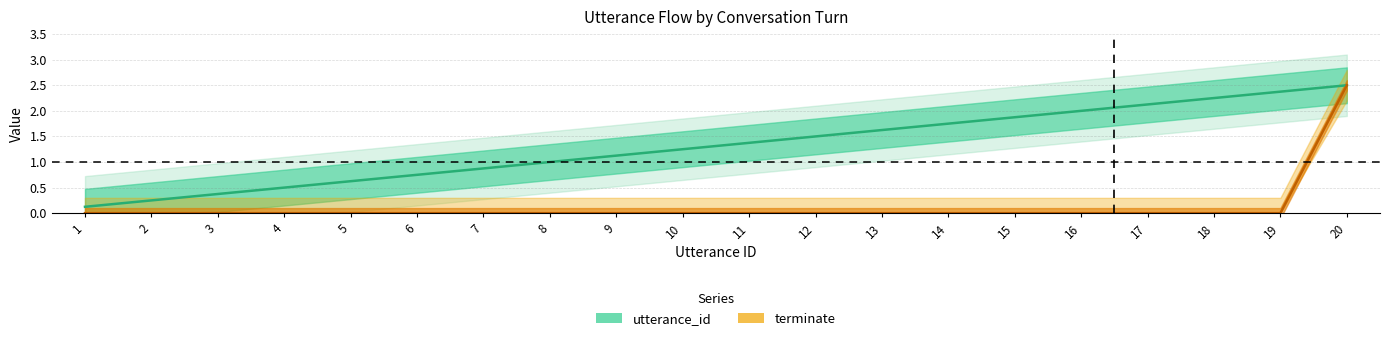

Is the value of utterance_id at 10 greater than the value of terminate at 6?

Yes